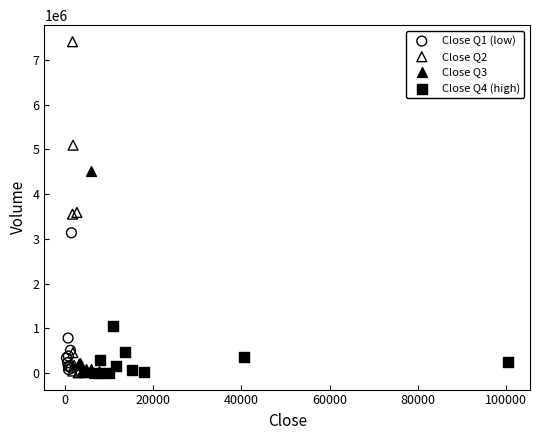

What are all the series names shown in the legend?

Close Q1 (low), Close Q2, Close Q3, Close Q4 (high)